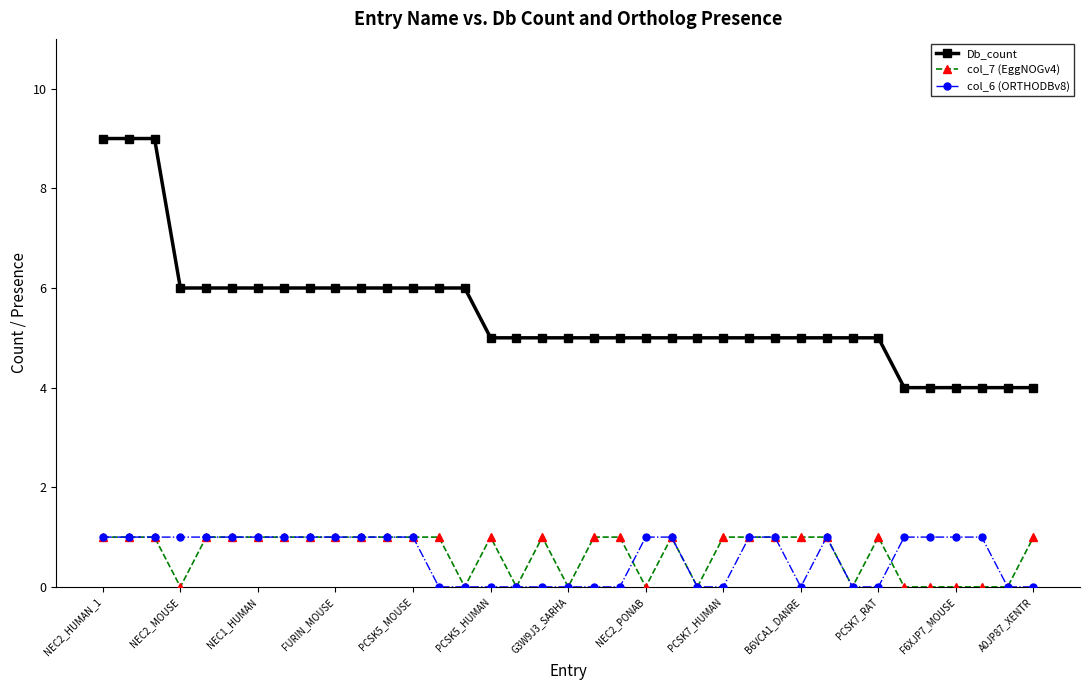

What is the average value of the Db_count series?

5